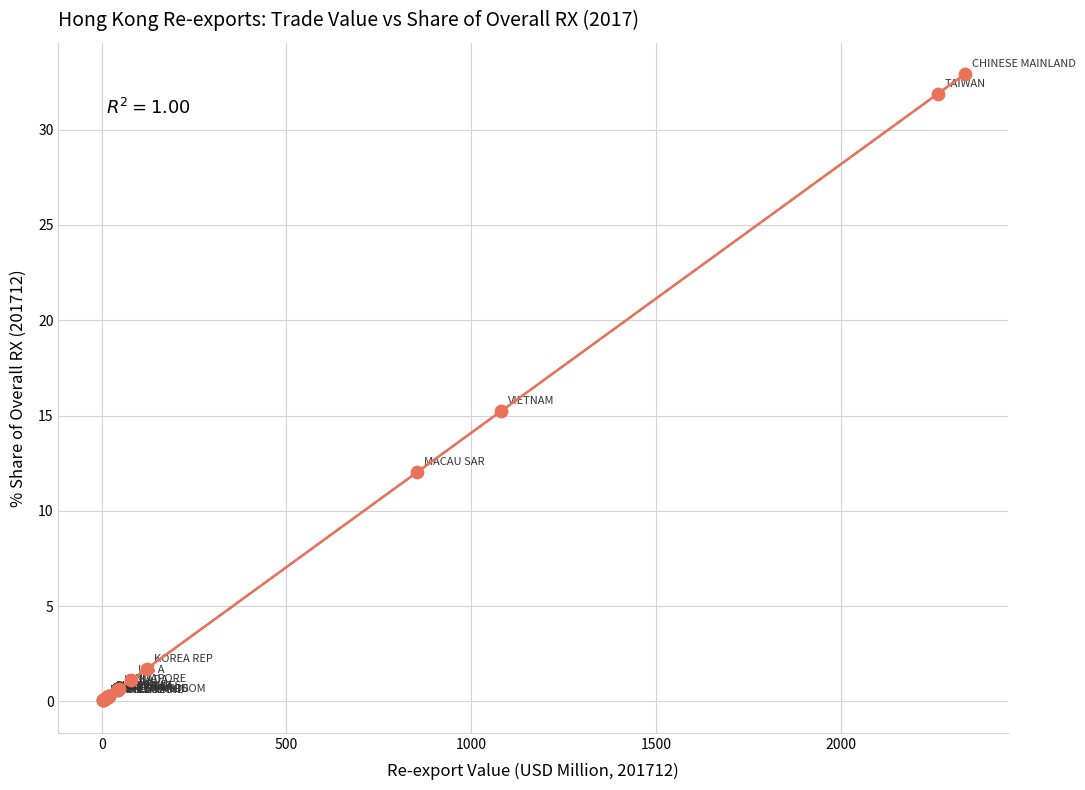

What Y value in the scatter plot is closest to 16?

15.2